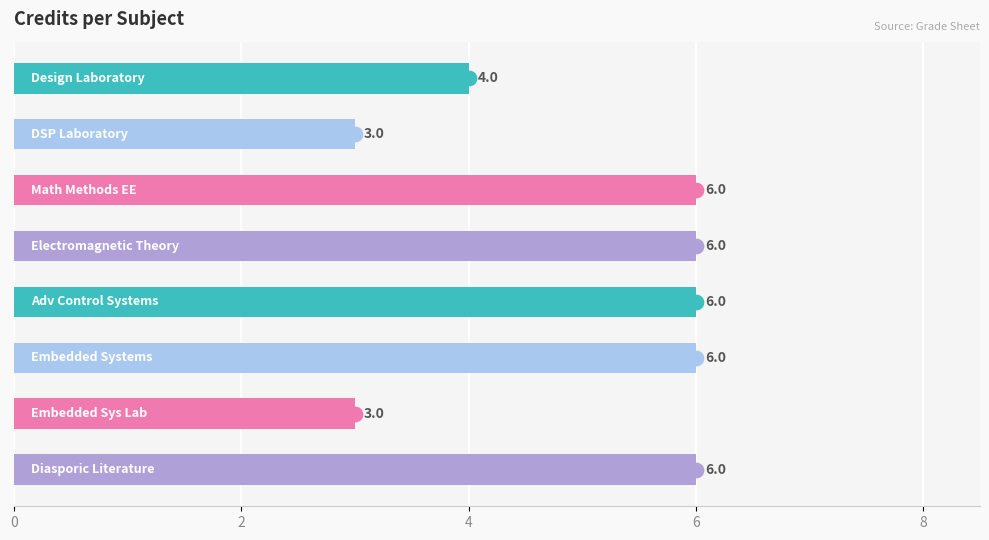

What is the value of the 5th bar from the top?

6